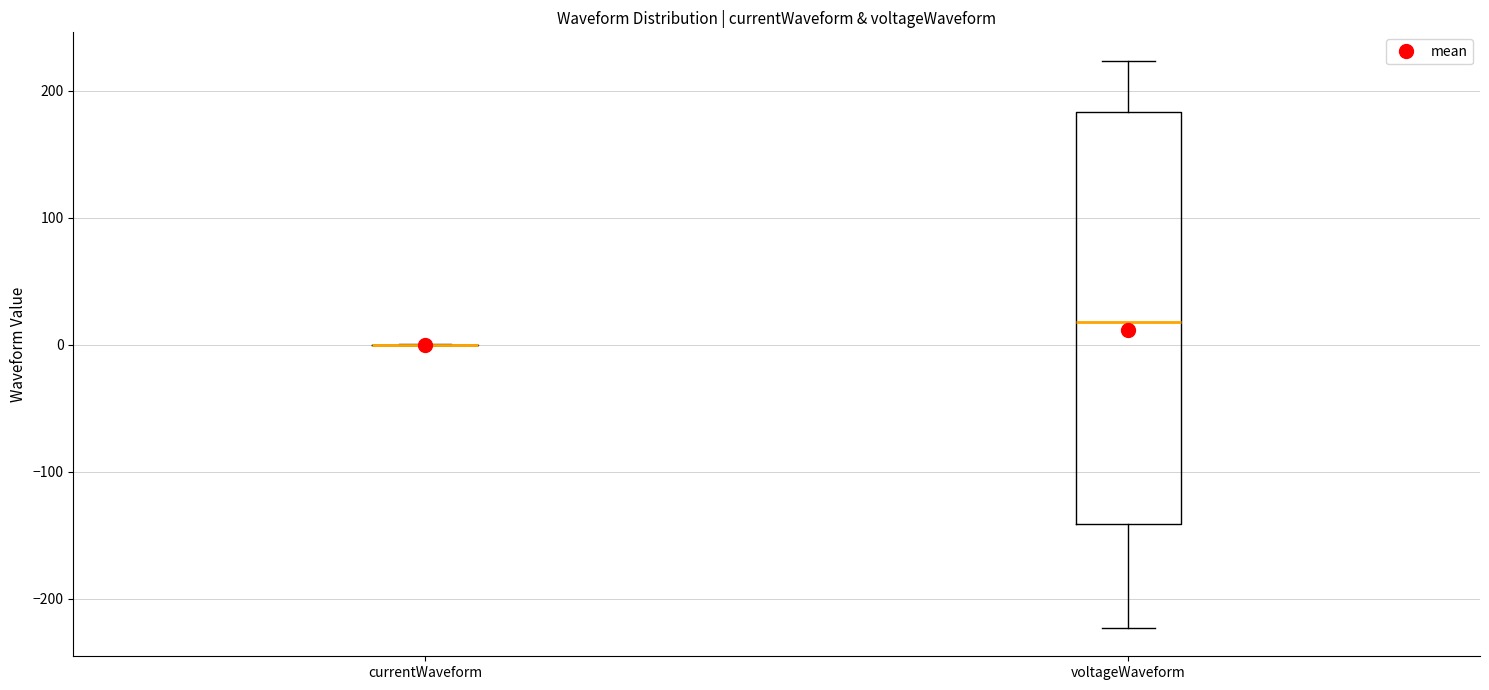

Where does the lower whisker of the box for voltageWaveform end on the y-axis? The values are not printed on the chart, so give them approximately, as read against the axis.

-220